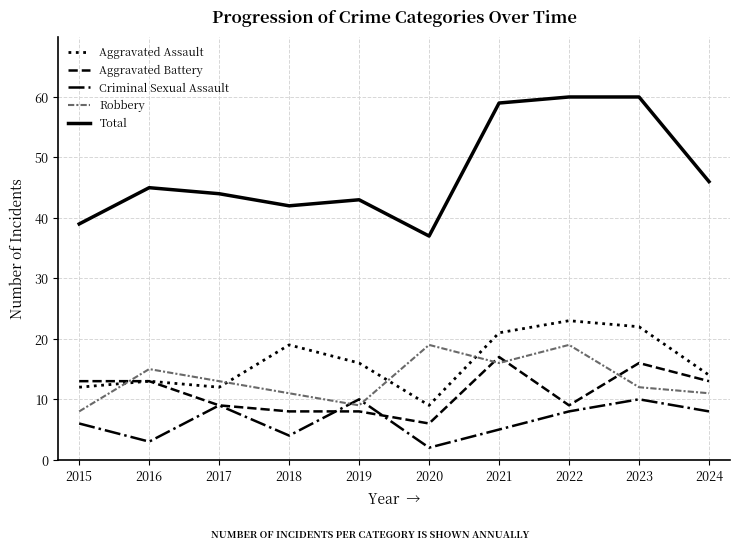

Is it true that Criminal Sexual Assault equals 10 at 2019?

True